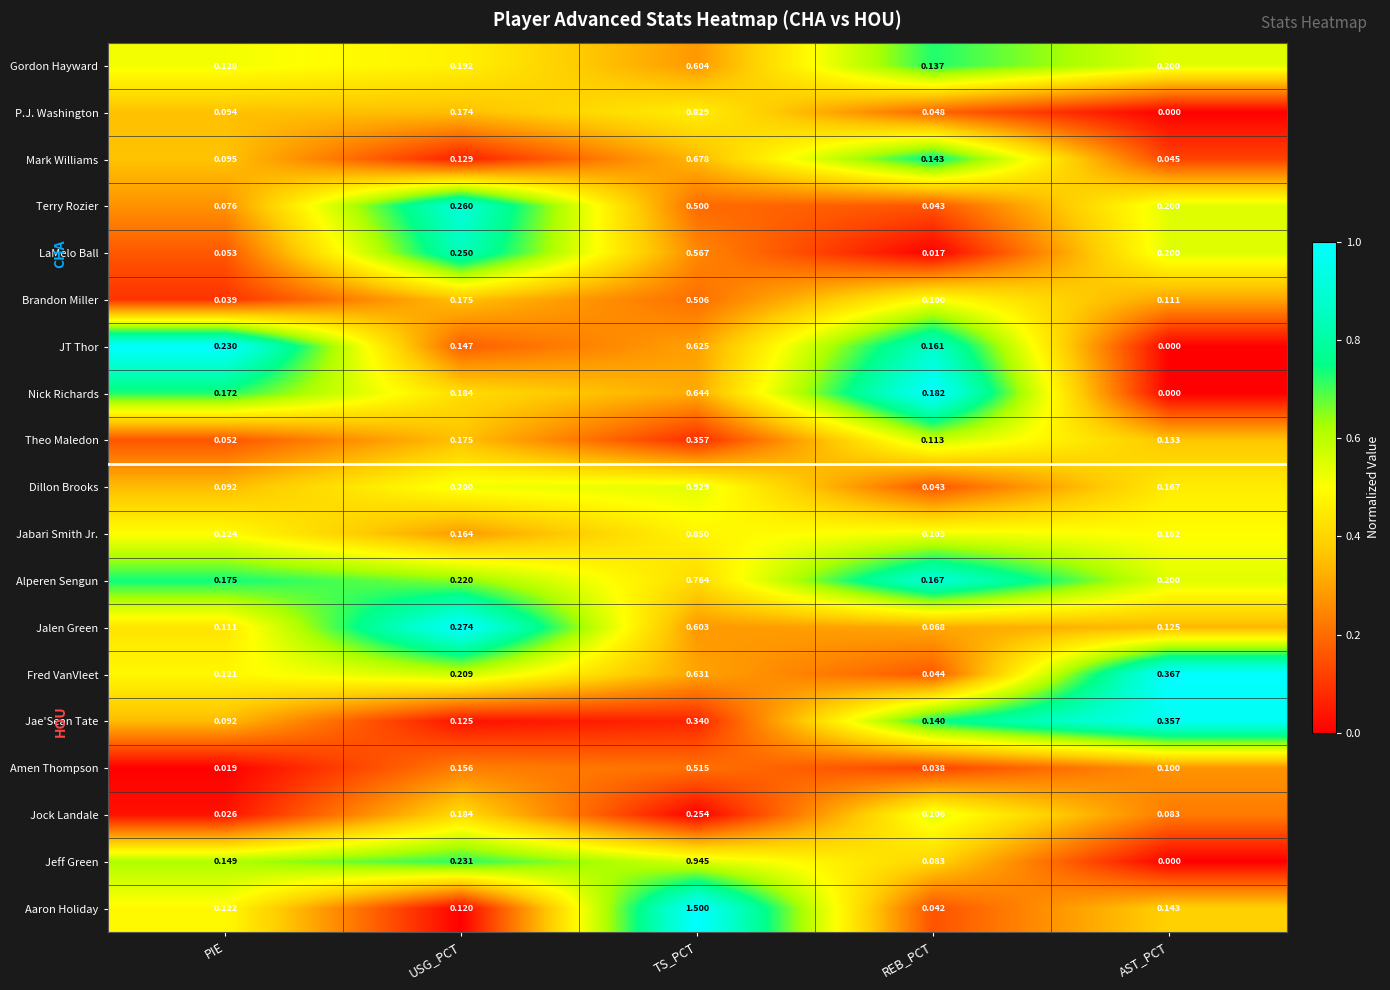

Where is Jalen Green nearest to the value 0?

REB_PCT